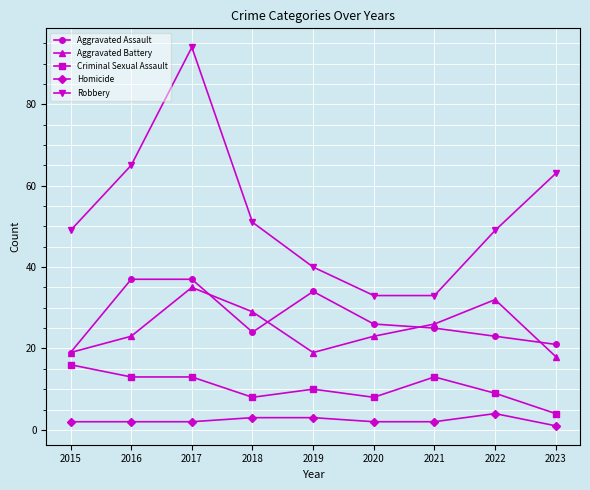

What is the total value across all series at 2020?

92